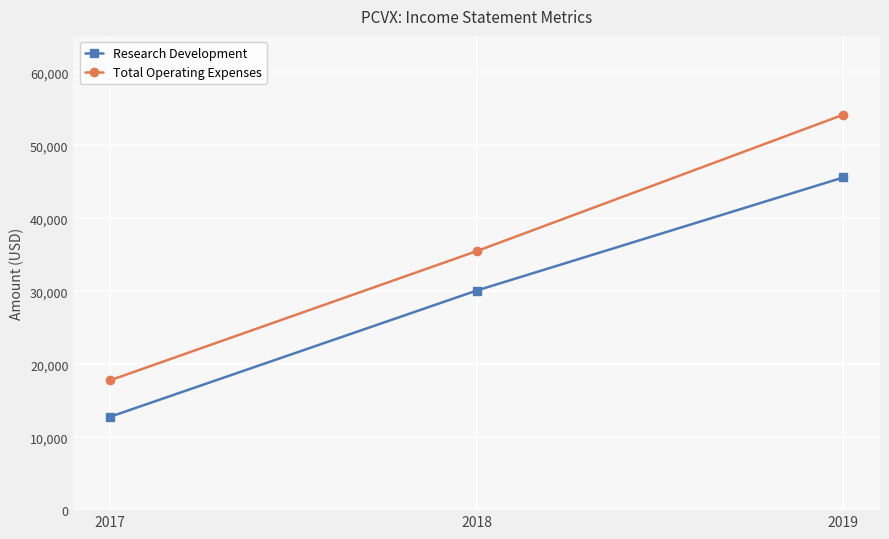

The value of Total Operating Expenses at 2017 is 31960. True or false?

False